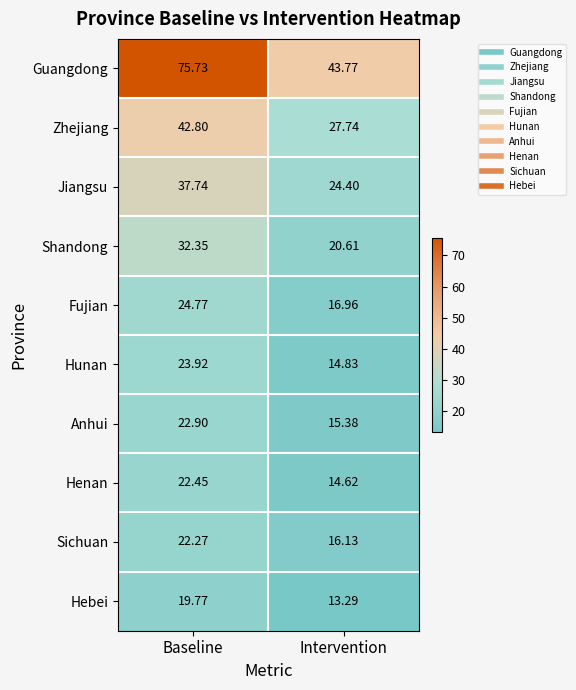

Which category has the highest value across all series?

Baseline